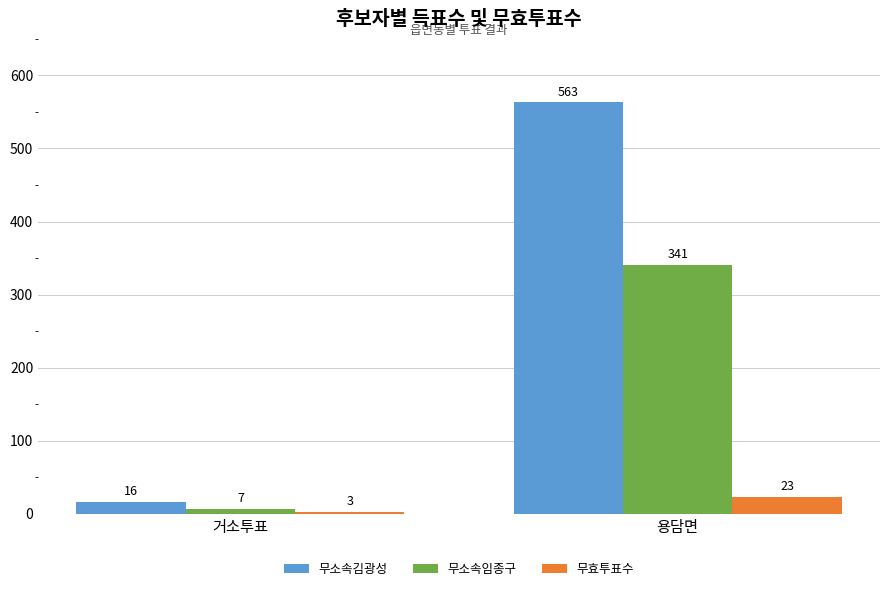

Which series has the largest range (max minus min)?

무소속김광성